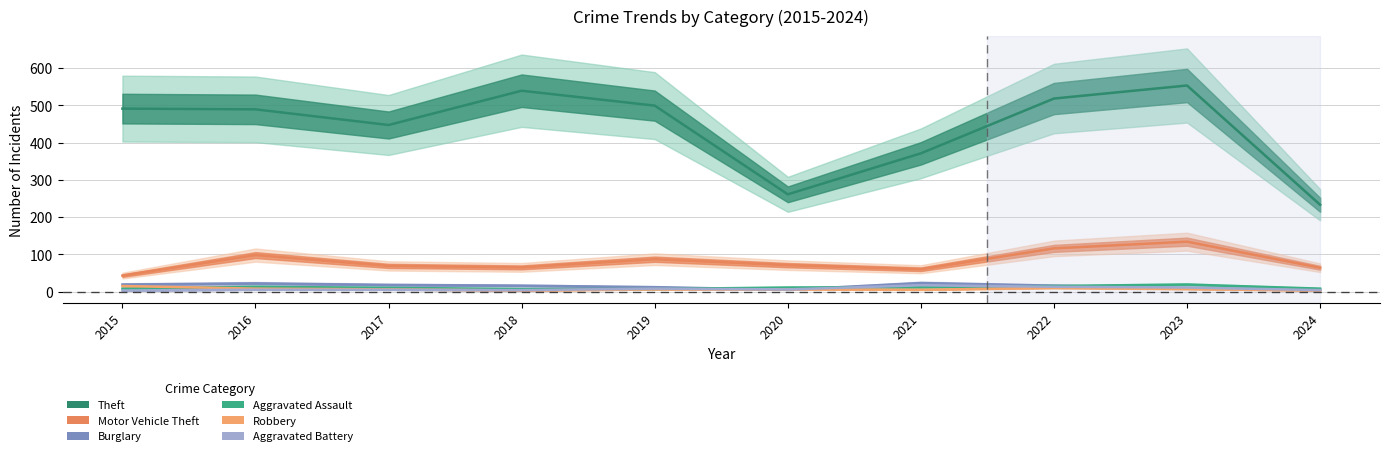

At which category does Aggravated Battery reach its first local valley?

2018